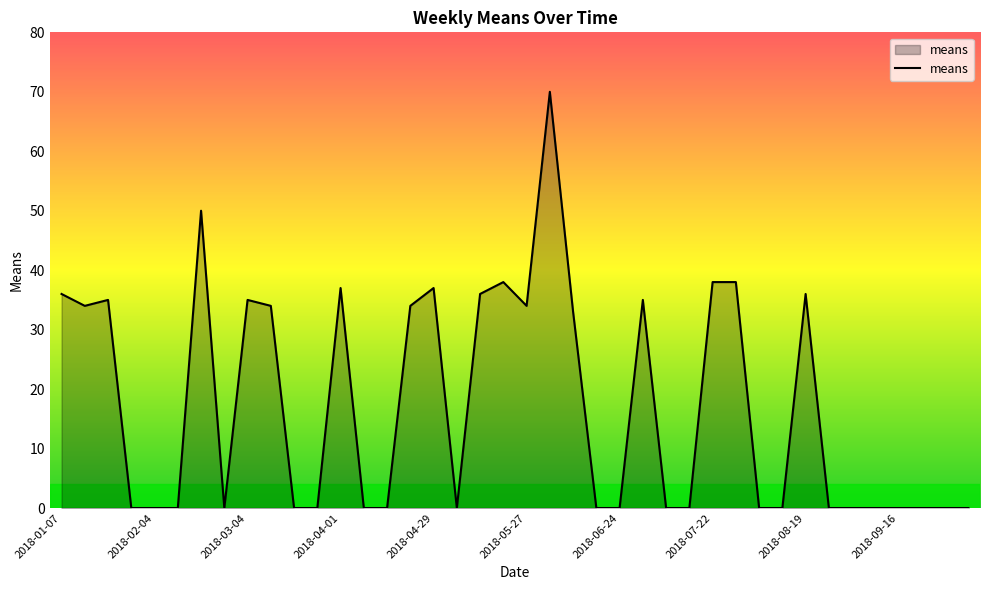

What is the difference between the maximum and minimum values?

70